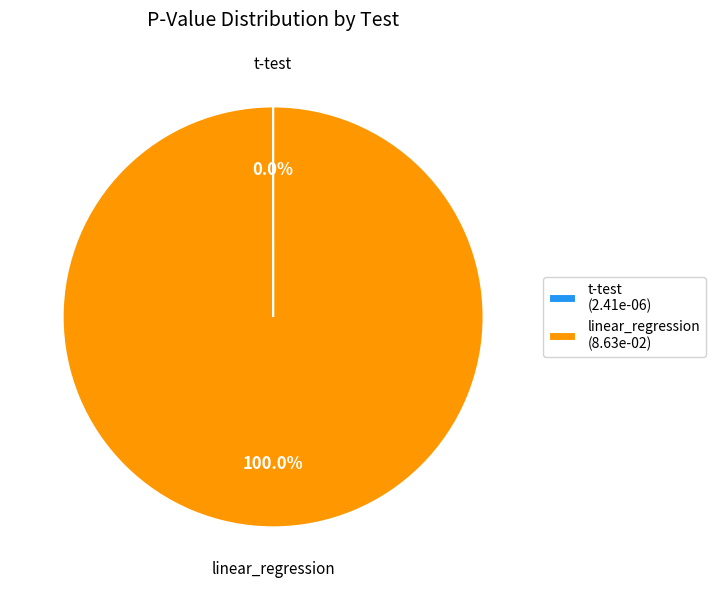

Does any single category account for the majority?

Yes